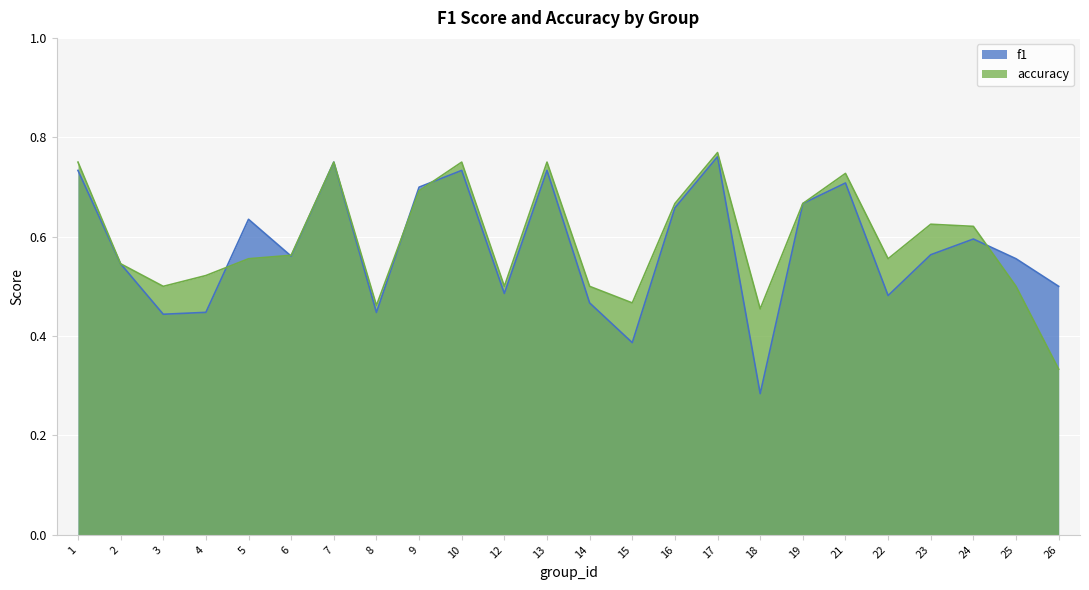

What is the spread (max minus min) of values at 23?

0.1